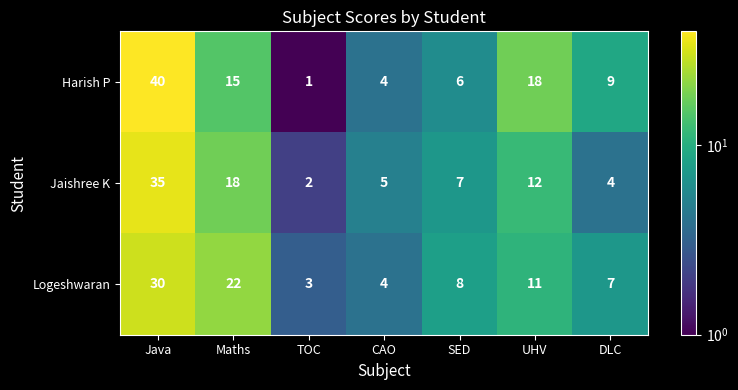

The value of Jaishree K at SED is 10. True or false?

False